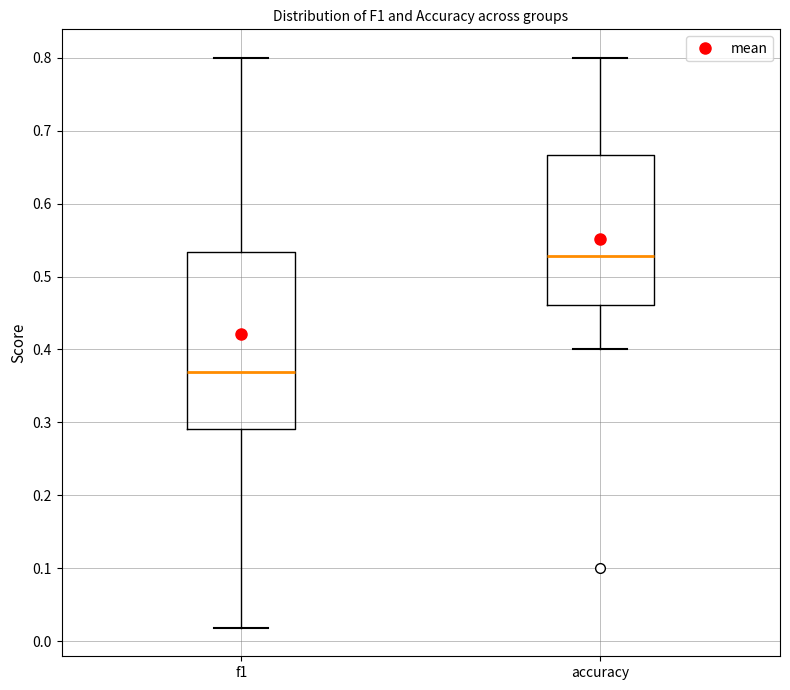

Reading left to right, transcribe this box plot: for each box, give where its median line is, the range the box spans, and where its two whiskers end, as read against the y-axis. The values are not printed on the chart, so give them approximately, as read against the axis.

f1: median 0.37, box 0.29 to 0.53, whiskers 0.02 to 0.80
accuracy: median 0.53, box 0.46 to 0.67, whiskers 0.40 to 0.80